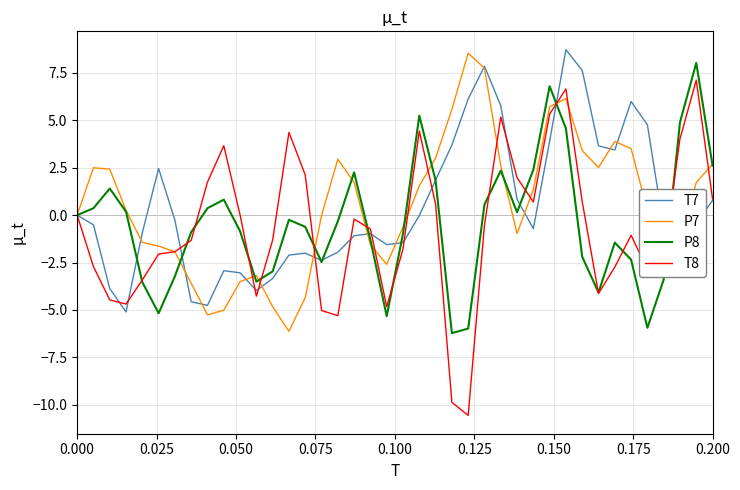

What is the minimum value for P7?

-6.1